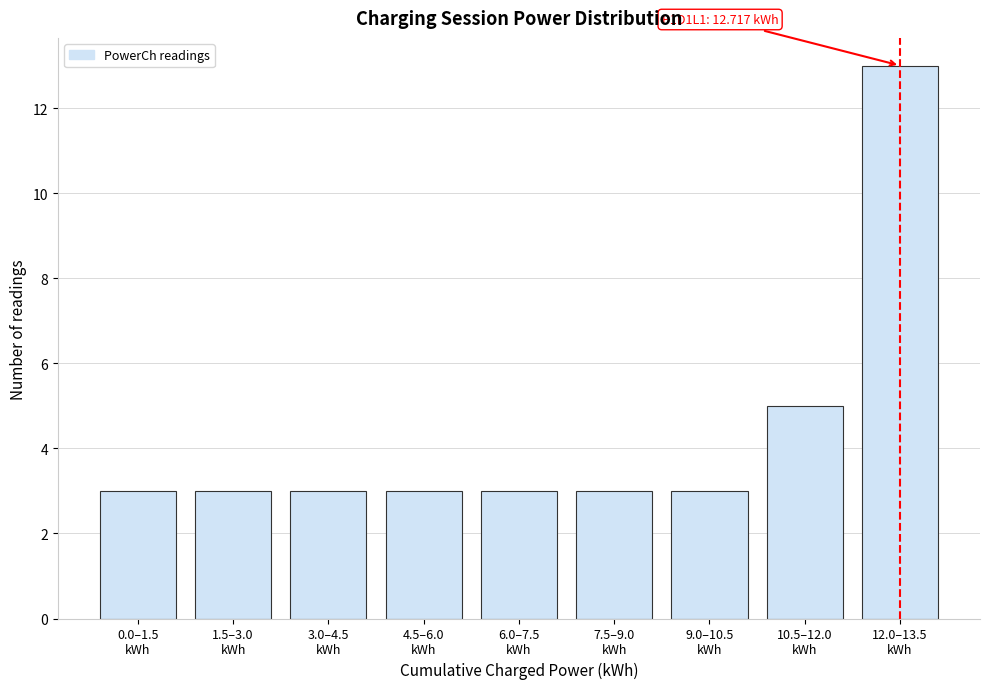

Reading right to left, transcribe all the data shown in this chart.

13	5	3	3	3	3	3	3	3